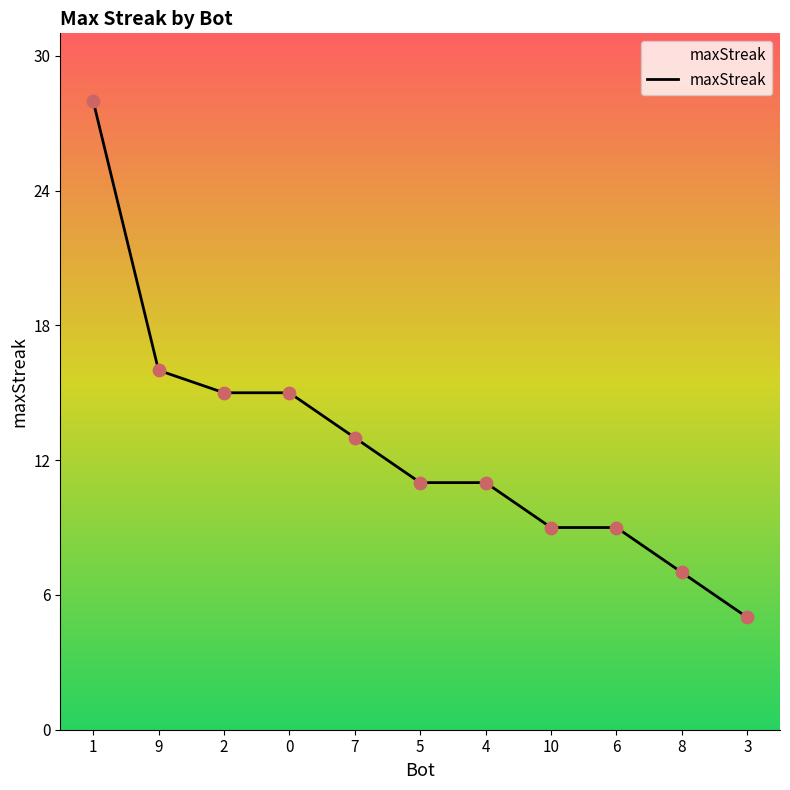

What is the ratio of the value at 1 to the value at 6?

3.1